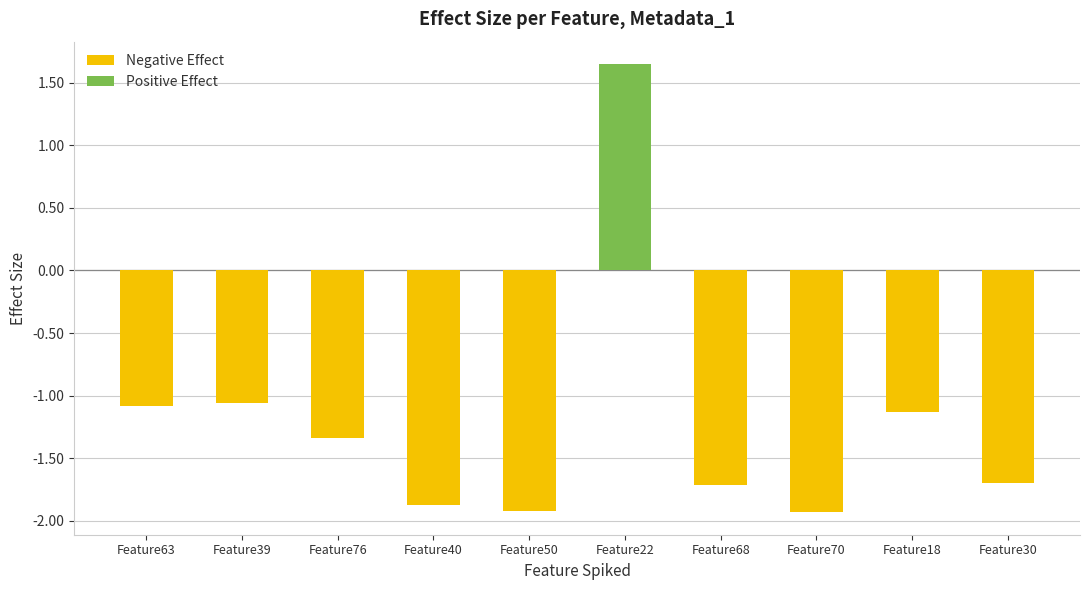

What is the approximate value at Feature39?

-1.1